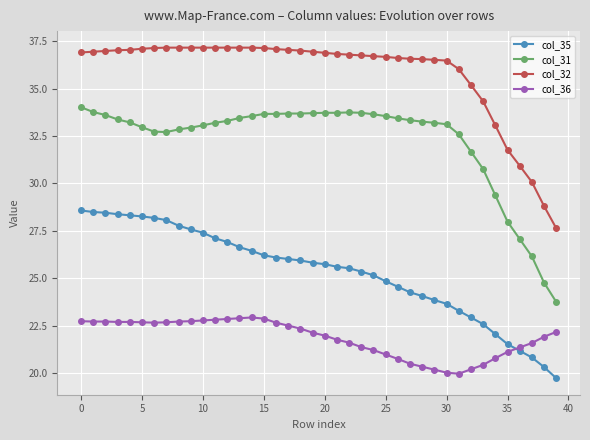

What is the minimum value shown in the chart?

19.7